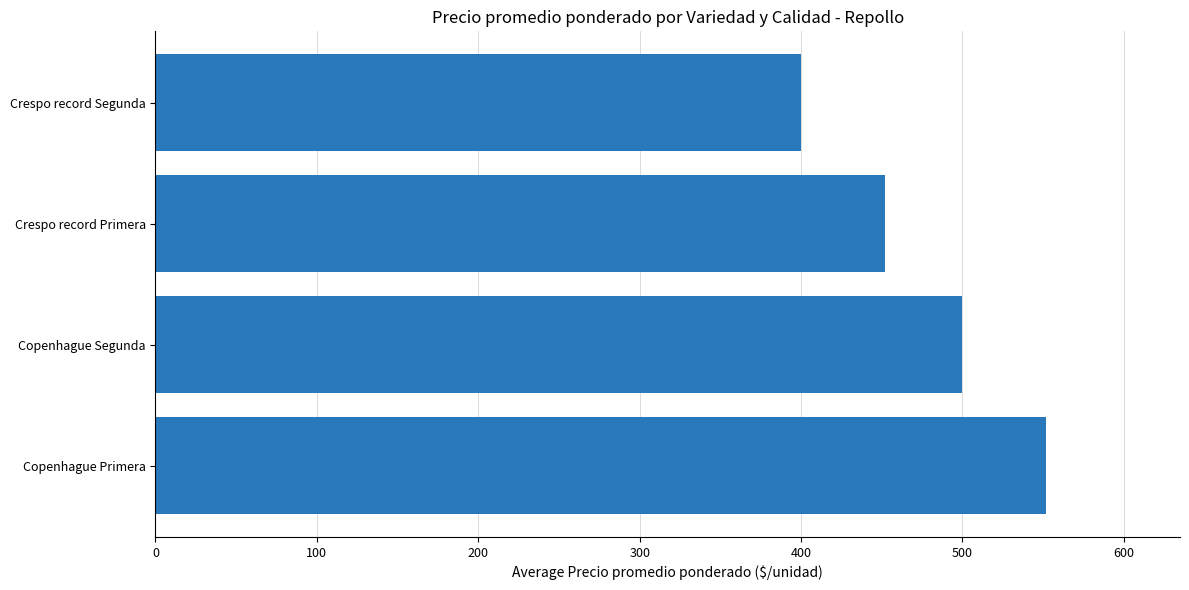

How many distinct data groups are displayed?

1